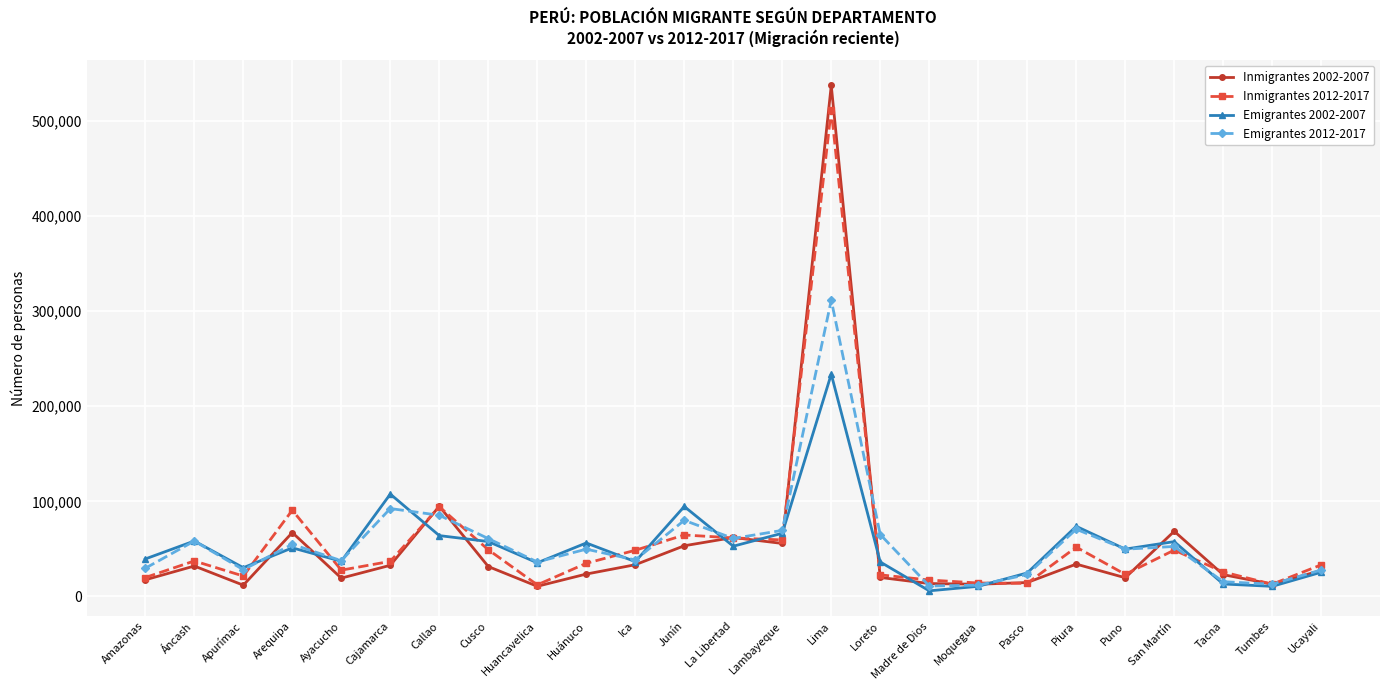

The Emigrantes 2012-2017 series shows 28161 at Apurímac. True or false?

True